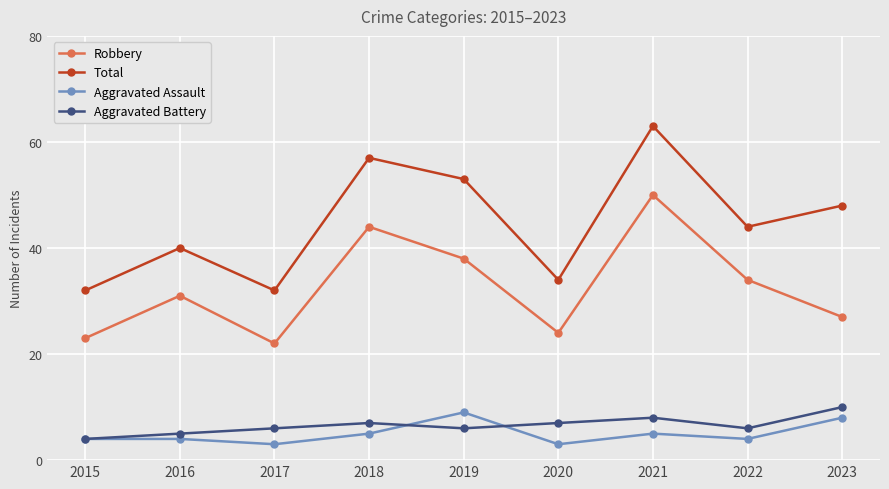

What is the spread (max minus min) of values at 2015?

28